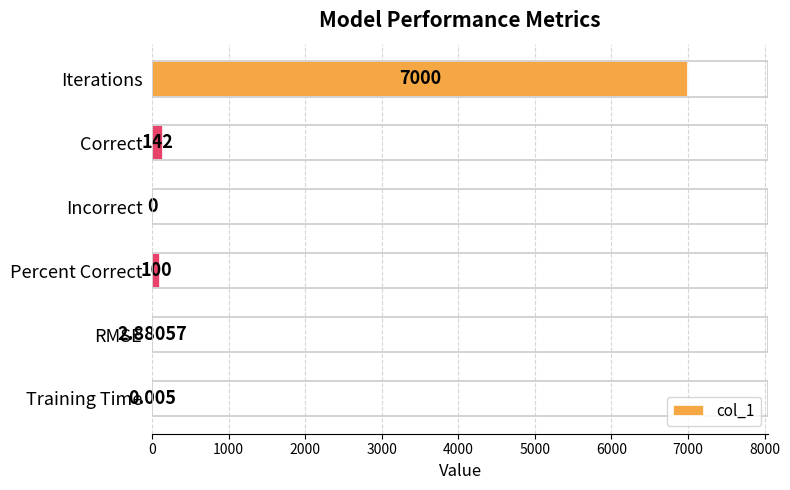

Between RMSE and Percent Correct, which is larger?

Percent Correct